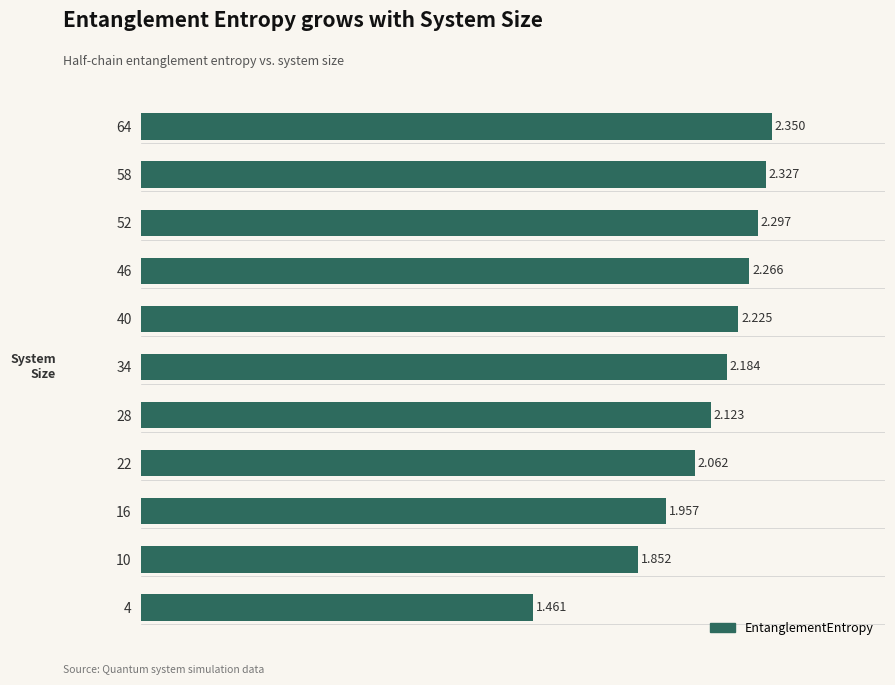

List the labels in order of value, largest first.

64, 58, 52, 46, 40, 34, 28, 22, 16, 10, 4